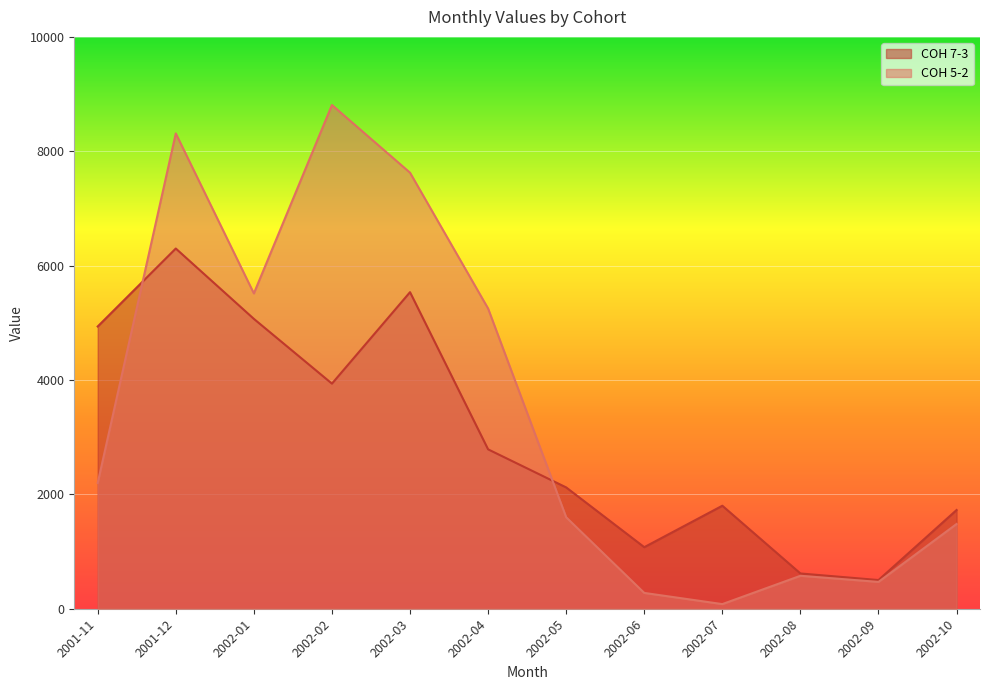

True or false: COH 7-3 has more than 0 points higher than both neighbors.

True